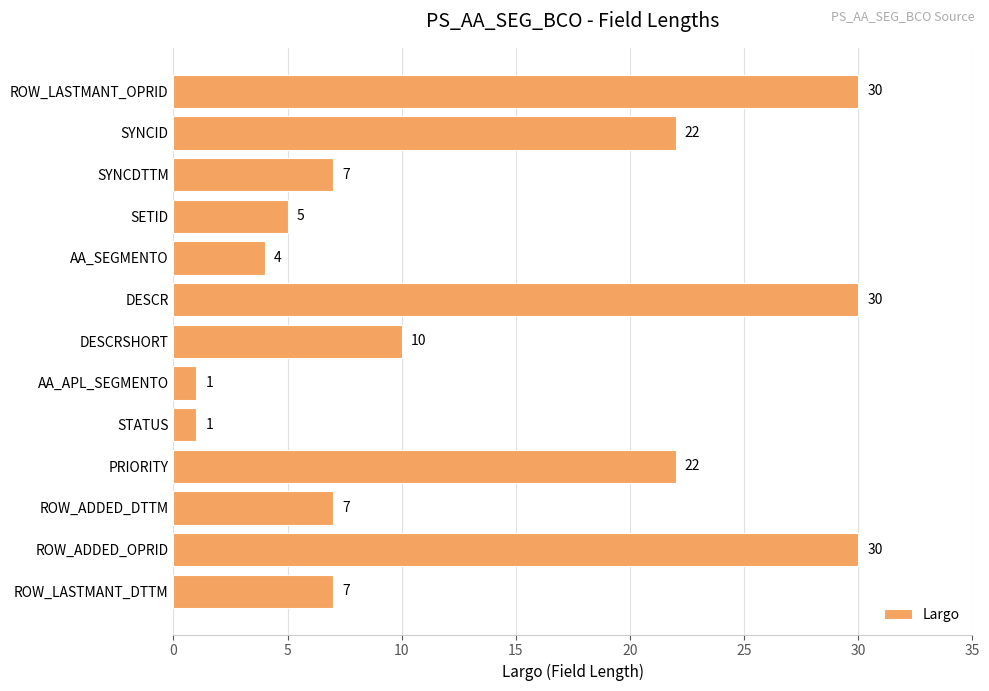

Between SYNCID and ROW_ADDED_OPRID, which is larger?

ROW_ADDED_OPRID